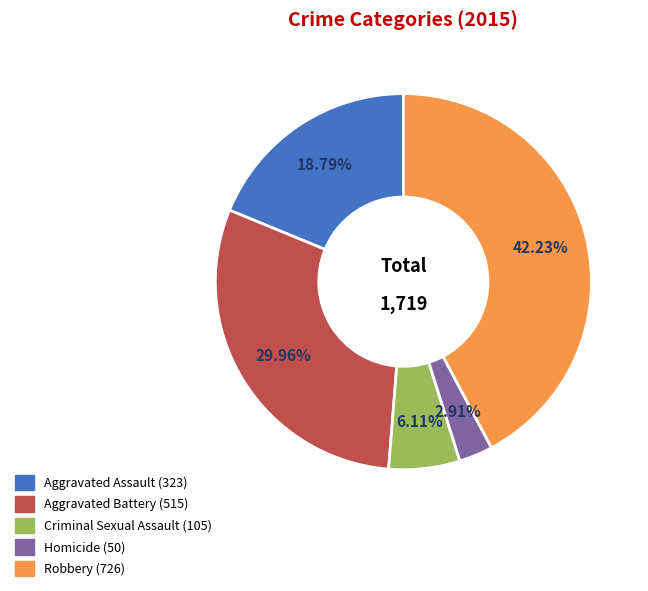

What percentage do Robbery and Aggravated Battery together represent?

72.2%